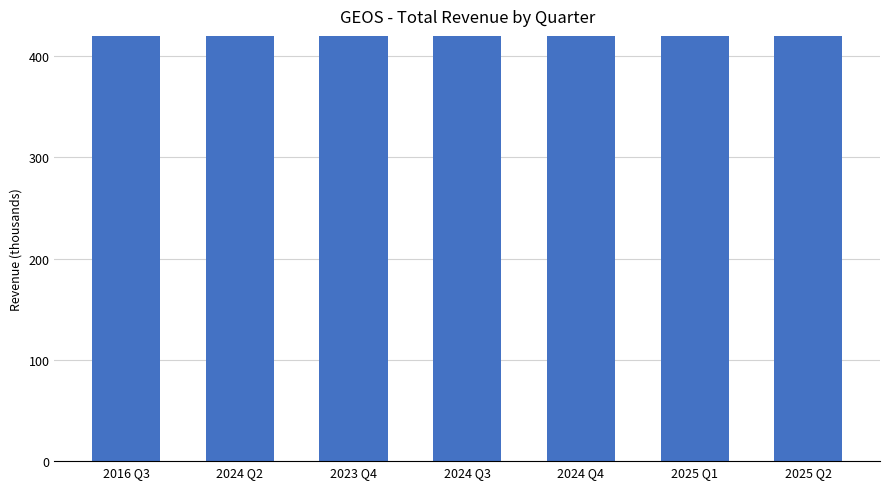

What is the sum of the values at 2025 Q2 and 2023 Q4?

74800